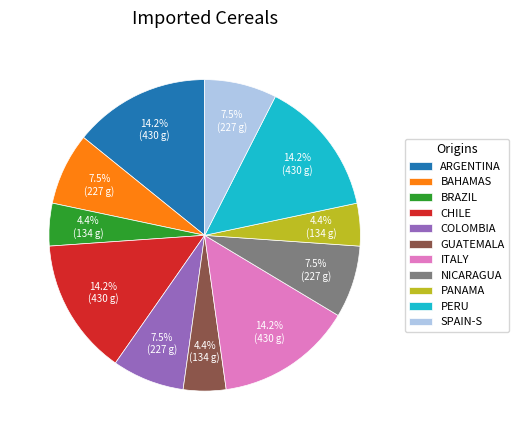

How many slices are in this pie chart?

11